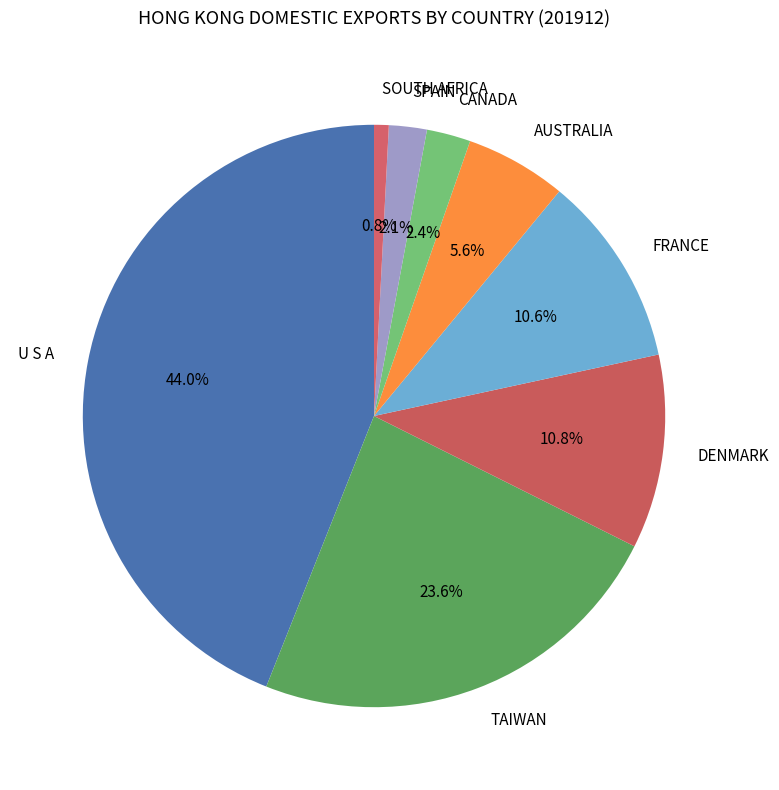

Between U S A and SPAIN, which is larger?

U S A